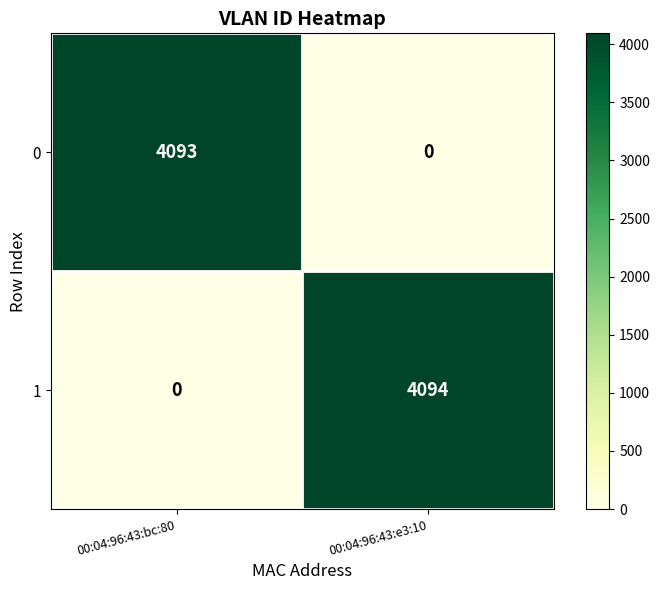

Reading left to right, list all the values displayed in this chart.

0: 00:04:96:43:bc:80=4093	00:04:96:43:e3:10=0
1: 00:04:96:43:bc:80=0	00:04:96:43:e3:10=4094